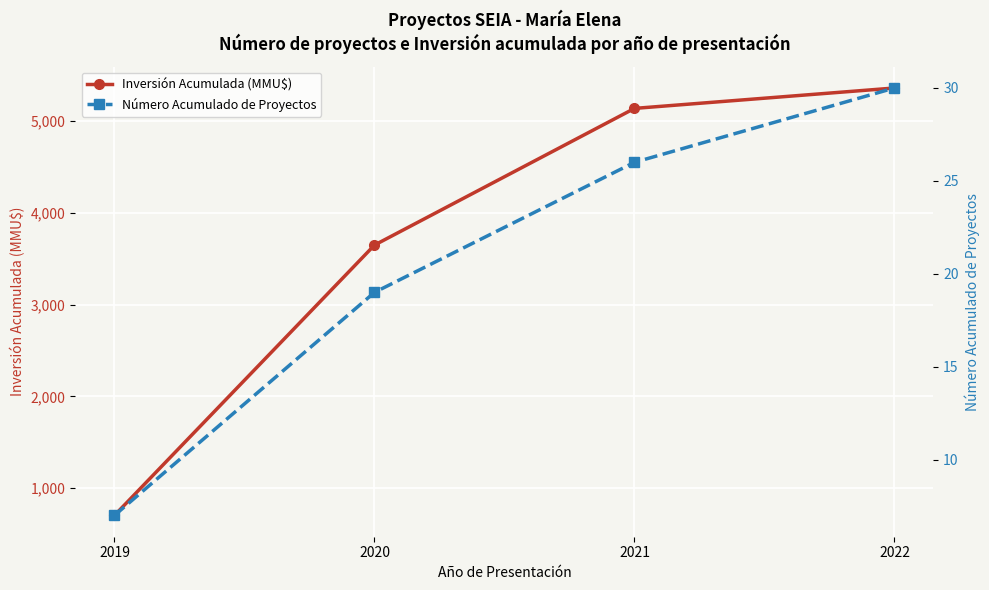

Is this an area chart (filled region under the line)?

No